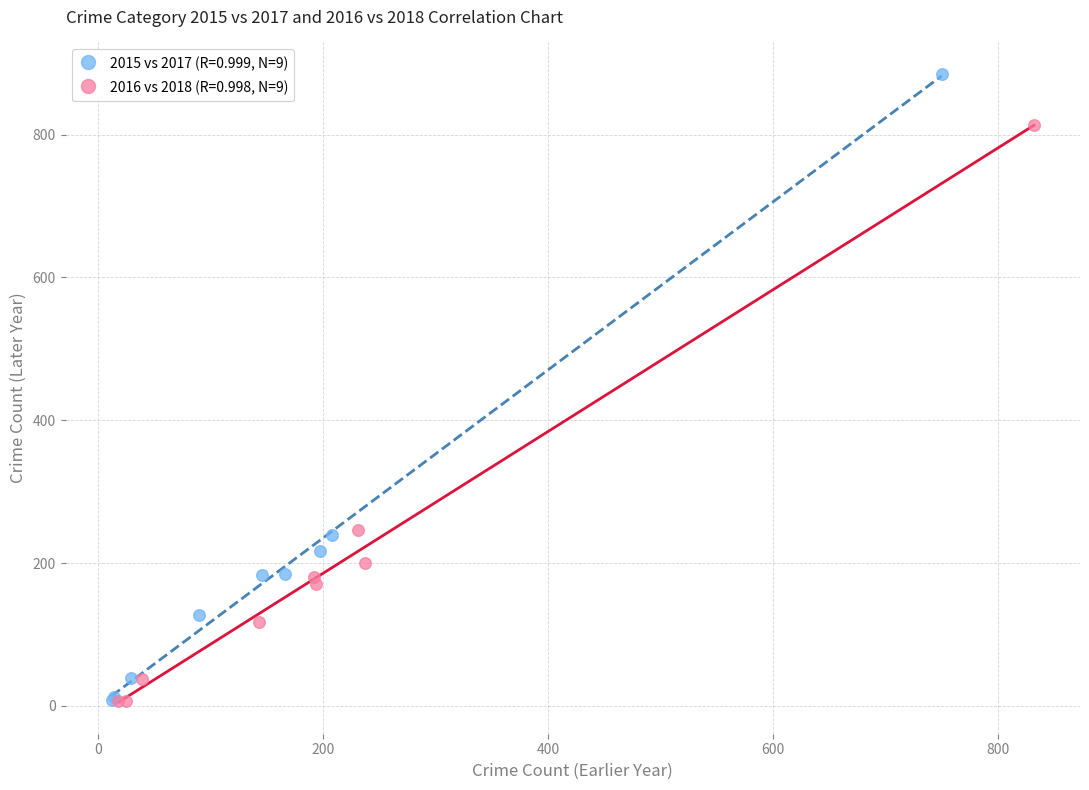

Which series has the largest Y range (max minus min)?

2015 vs 2017 (R=0.999, N=9)